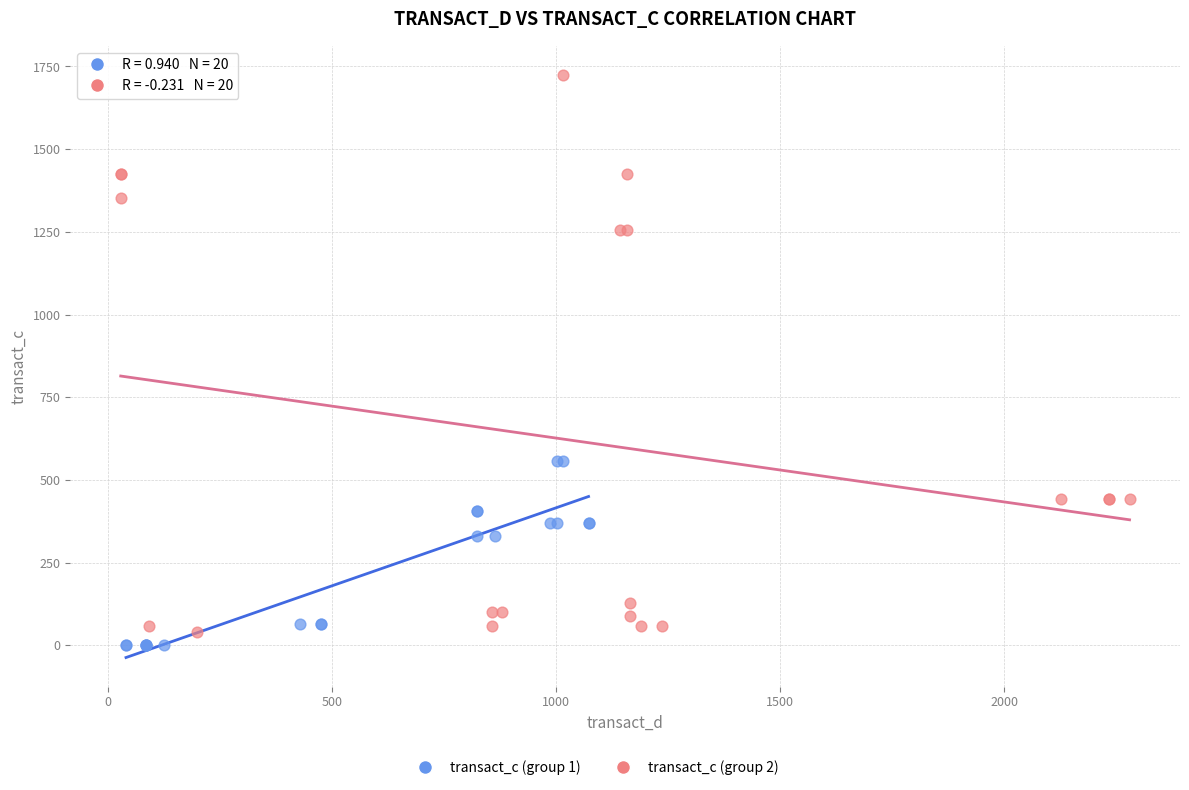

Which series reaches the maximum Y coordinate?

transact_c (group 2)